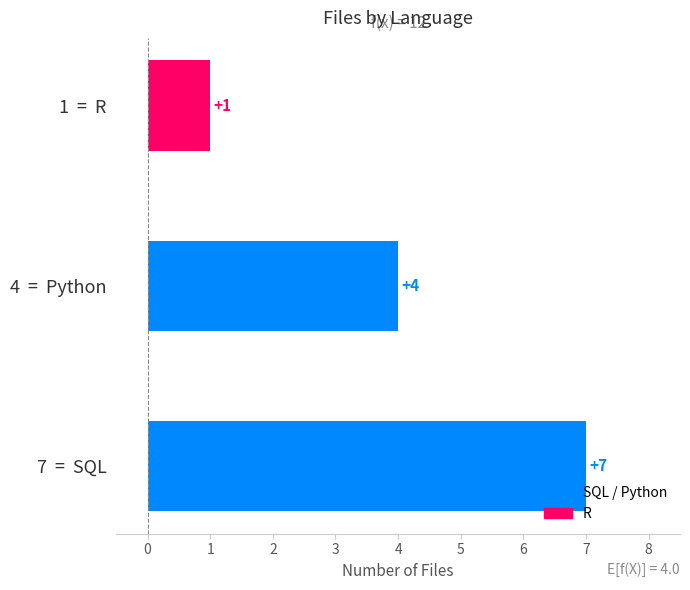

How many values are between 1 and 7?

3